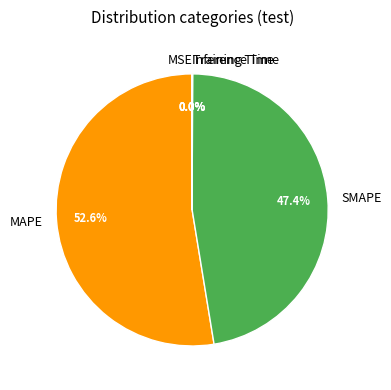

What is the largest slice in the pie chart?

MAPE